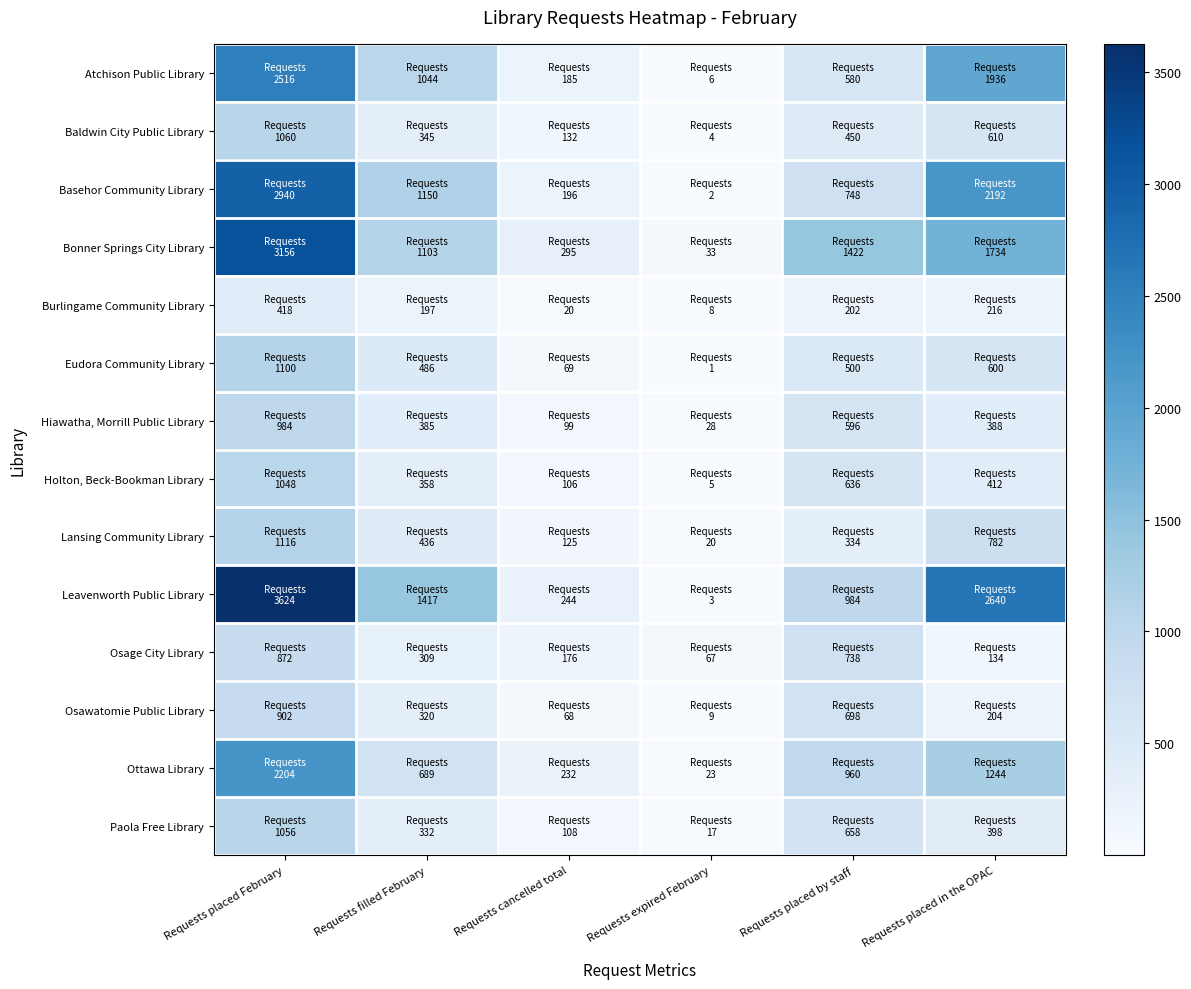

Reading right to left, list all the values displayed in this chart.

Atchison Public Library: Requests placed in the OPAC=1936	Requests placed by staff=580	Requests expired February=6	Requests cancelled total=185	Requests filled February=1044	Requests placed February=2516
Baldwin City Public Library: Requests placed in the OPAC=610	Requests placed by staff=450	Requests expired February=4	Requests cancelled total=132	Requests filled February=345	Requests placed February=1060
Basehor Community Library: Requests placed in the OPAC=2192	Requests placed by staff=748	Requests expired February=2	Requests cancelled total=196	Requests filled February=1150	Requests placed February=2940
Bonner Springs City Library: Requests placed in the OPAC=1734	Requests placed by staff=1422	Requests expired February=33	Requests cancelled total=295	Requests filled February=1103	Requests placed February=3156
Burlingame Community Library: Requests placed in the OPAC=216	Requests placed by staff=202	Requests expired February=8	Requests cancelled total=20	Requests filled February=197	Requests placed February=418
Eudora Community Library: Requests placed in the OPAC=600	Requests placed by staff=500	Requests expired February=1	Requests cancelled total=69	Requests filled February=486	Requests placed February=1100
Hiawatha, Morrill Public Library: Requests placed in the OPAC=388	Requests placed by staff=596	Requests expired February=28	Requests cancelled total=99	Requests filled February=385	Requests placed February=984
Holton, Beck-Bookman Library: Requests placed in the OPAC=412	Requests placed by staff=636	Requests expired February=5	Requests cancelled total=106	Requests filled February=358	Requests placed February=1048
Lansing Community Library: Requests placed in the OPAC=782	Requests placed by staff=334	Requests expired February=20	Requests cancelled total=125	Requests filled February=436	Requests placed February=1116
Leavenworth Public Library: Requests placed in the OPAC=2640	Requests placed by staff=984	Requests expired February=3	Requests cancelled total=244	Requests filled February=1417	Requests placed February=3624
Osage City Library: Requests placed in the OPAC=134	Requests placed by staff=738	Requests expired February=67	Requests cancelled total=176	Requests filled February=309	Requests placed February=872
Osawatomie Public Library: Requests placed in the OPAC=204	Requests placed by staff=698	Requests expired February=9	Requests cancelled total=68	Requests filled February=320	Requests placed February=902
Ottawa Library: Requests placed in the OPAC=1244	Requests placed by staff=960	Requests expired February=23	Requests cancelled total=232	Requests filled February=689	Requests placed February=2204
Paola Free Library: Requests placed in the OPAC=398	Requests placed by staff=658	Requests expired February=17	Requests cancelled total=108	Requests filled February=332	Requests placed February=1056